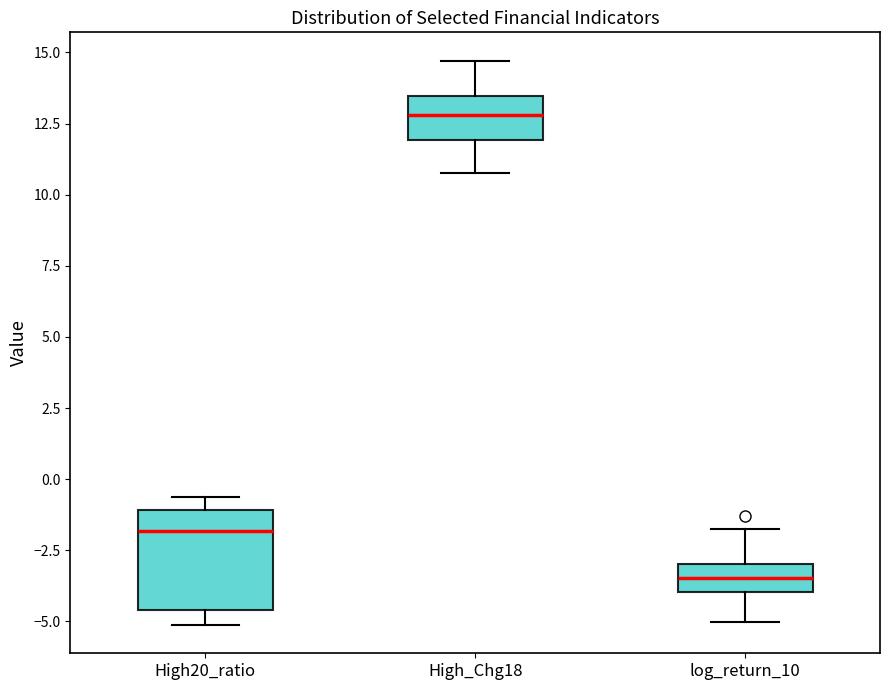

Comparing the boxes themselves (not the whiskers), which one is the tallest?

High20_ratio